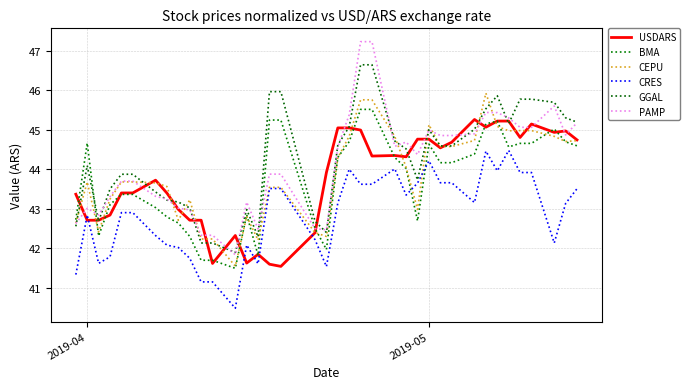

How many series are shown in this chart?

6